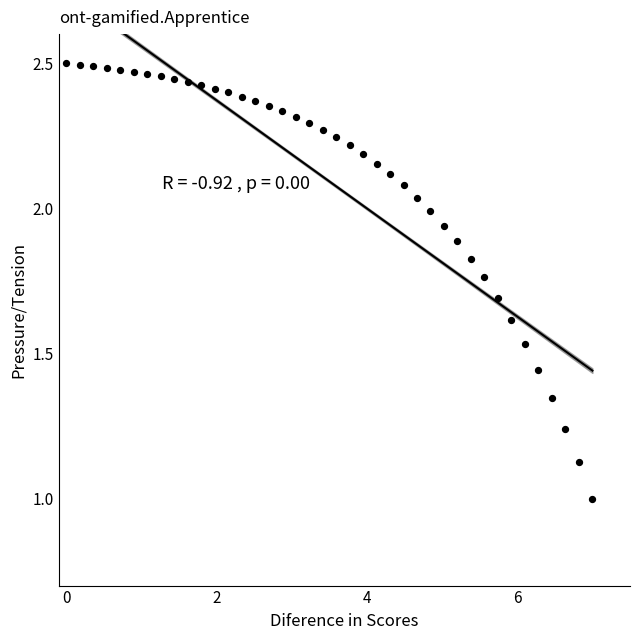

What is the range of X values (max minus min)?

7.0